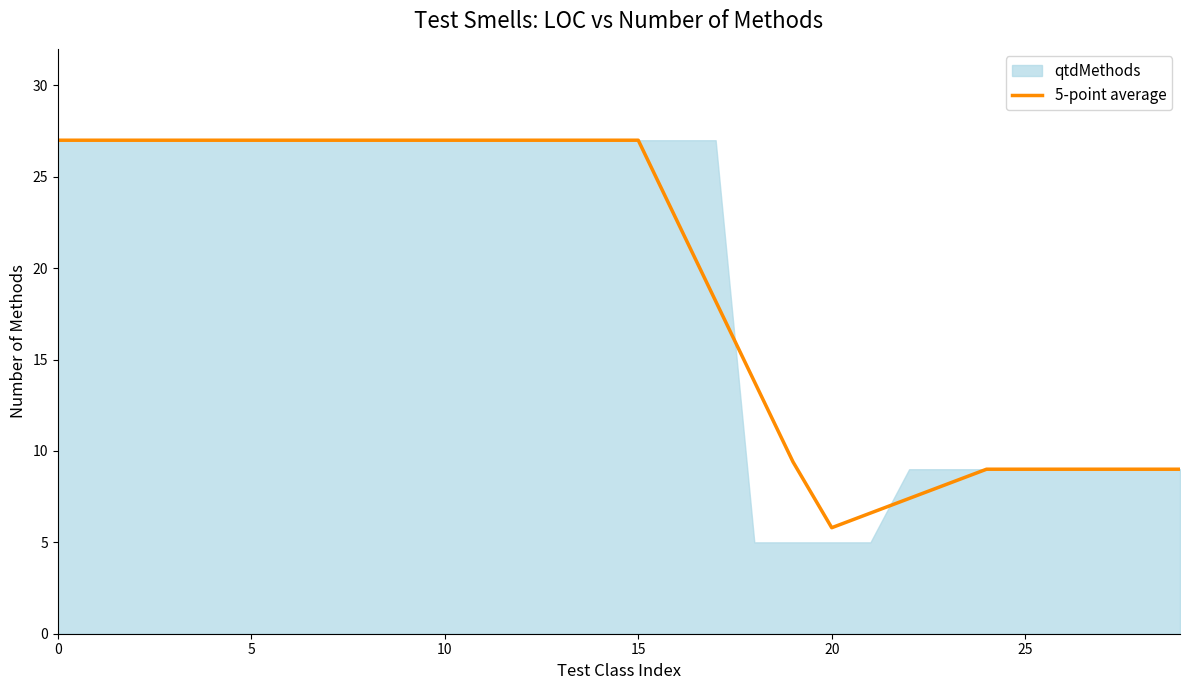

What is the highest value of the 5-point average series?

27.0